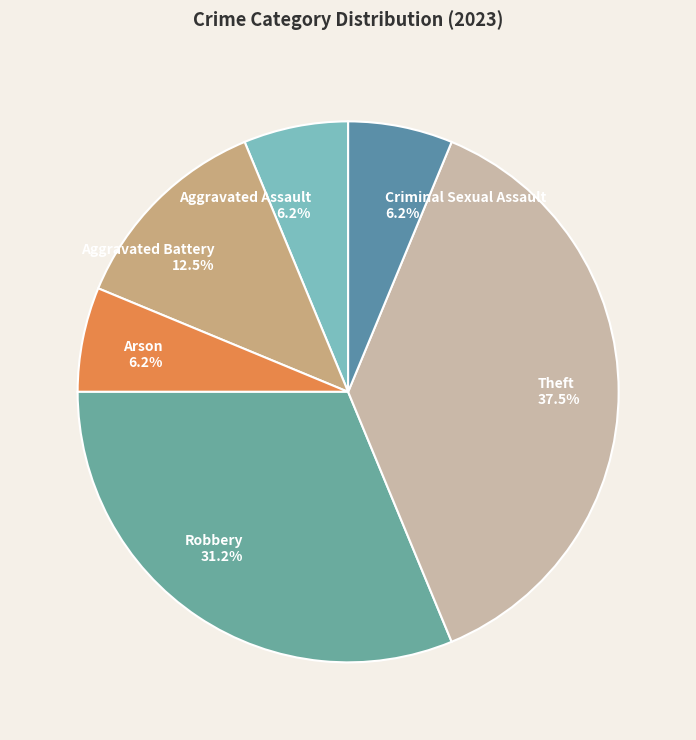

Is there a majority slice in this chart?

No